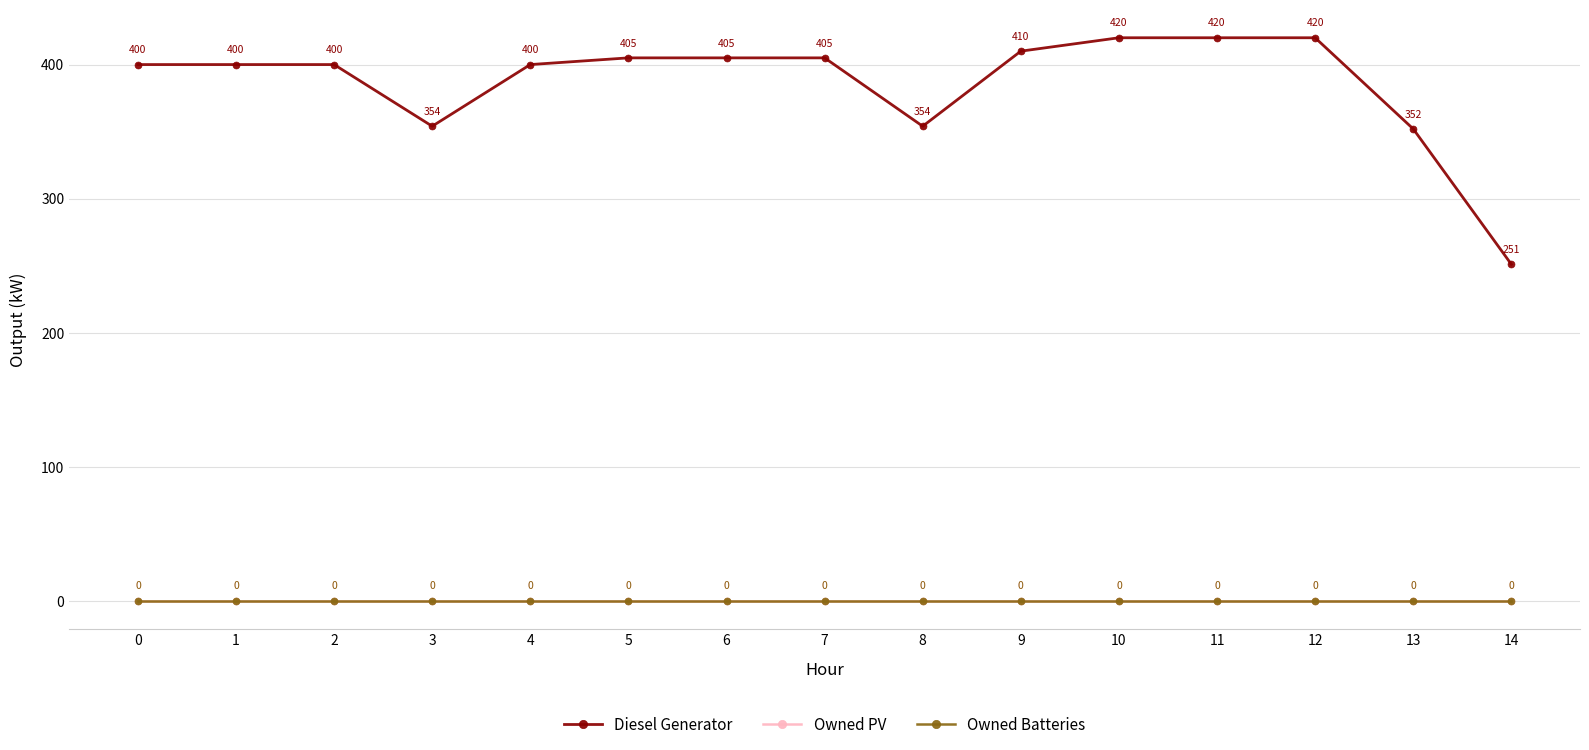

Does the chart have visible grid lines?

Yes